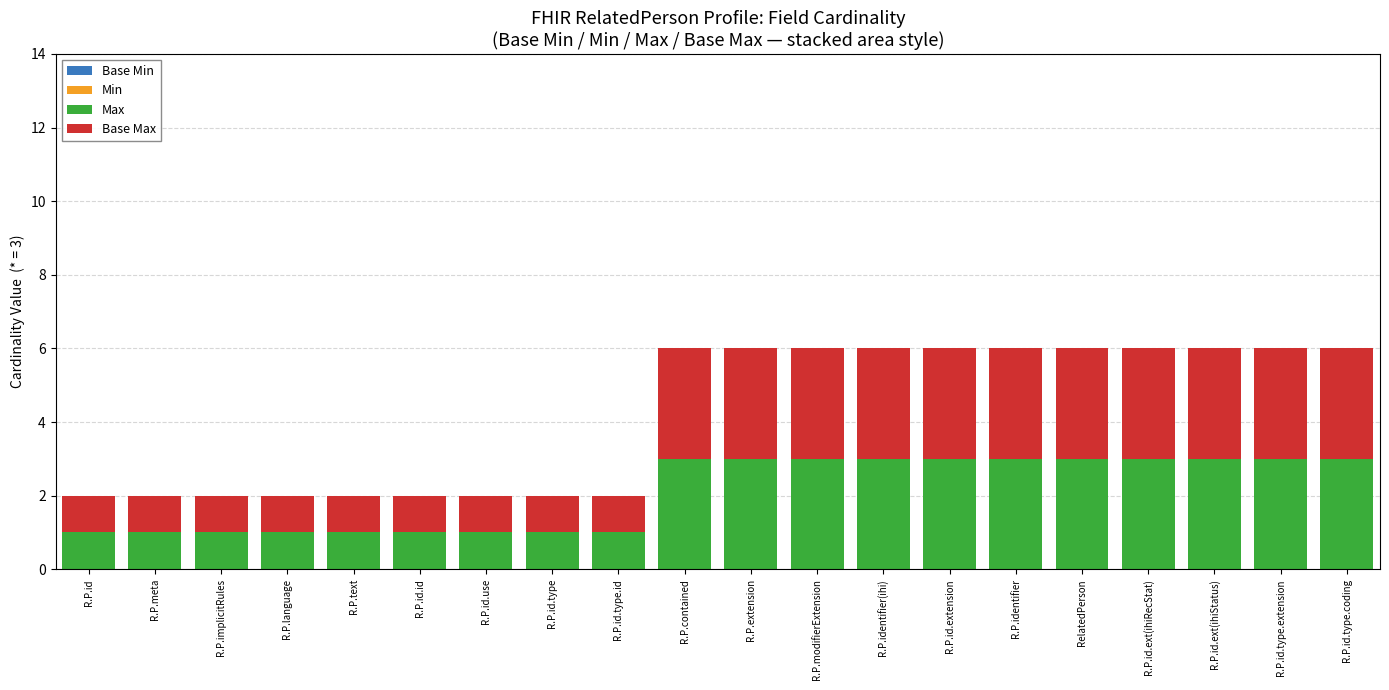

What is the sum of the Max values at R.P.id.use and R.P.modifierExtension?

4